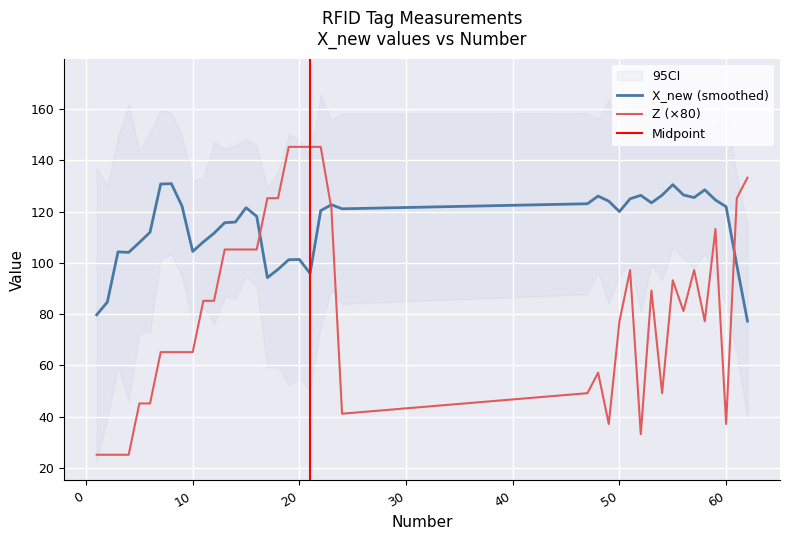

How many categories are shown in the chart?

40